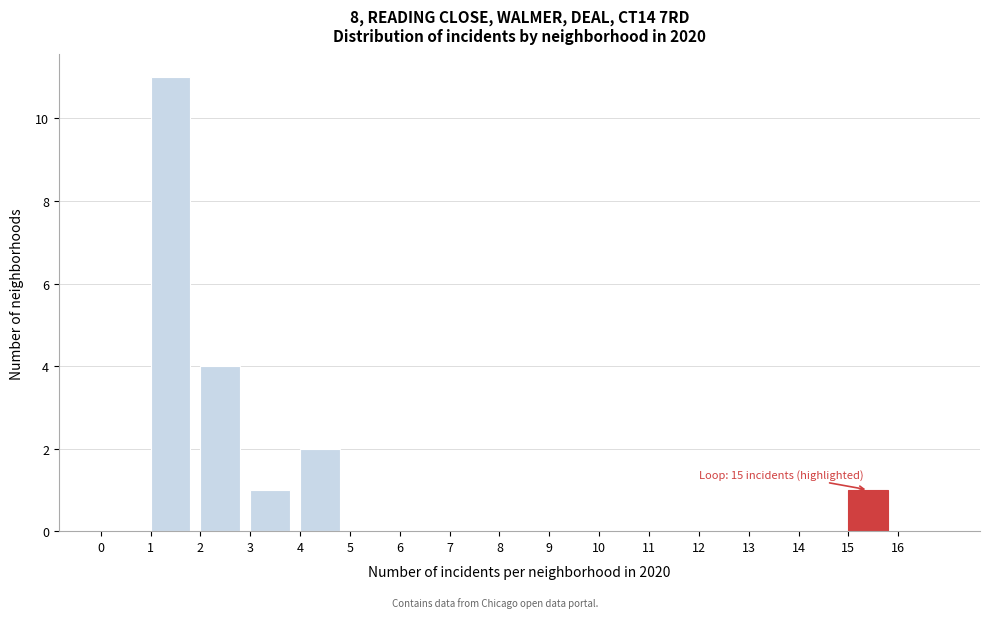

Over which range of the x-axis is the bar tallest?

1 to 2